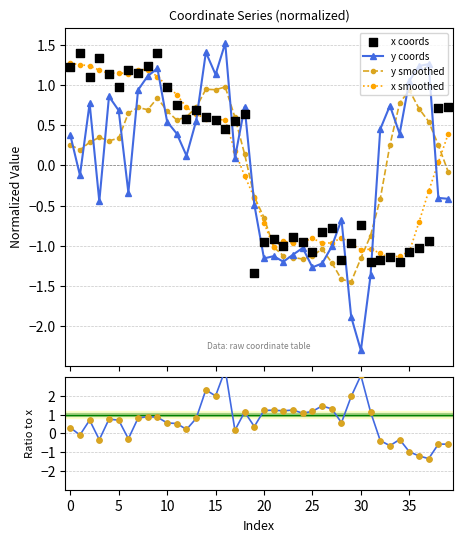

After their last crossing, which series has the higher values: y coords or x smoothed?

x smoothed